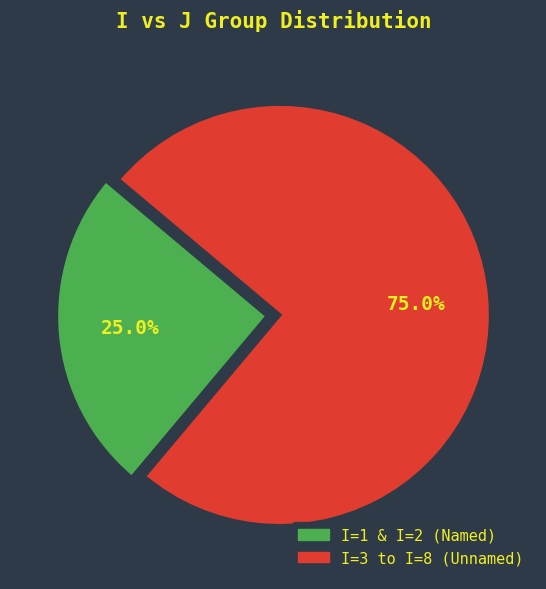

Is there a majority slice in this chart?

Yes